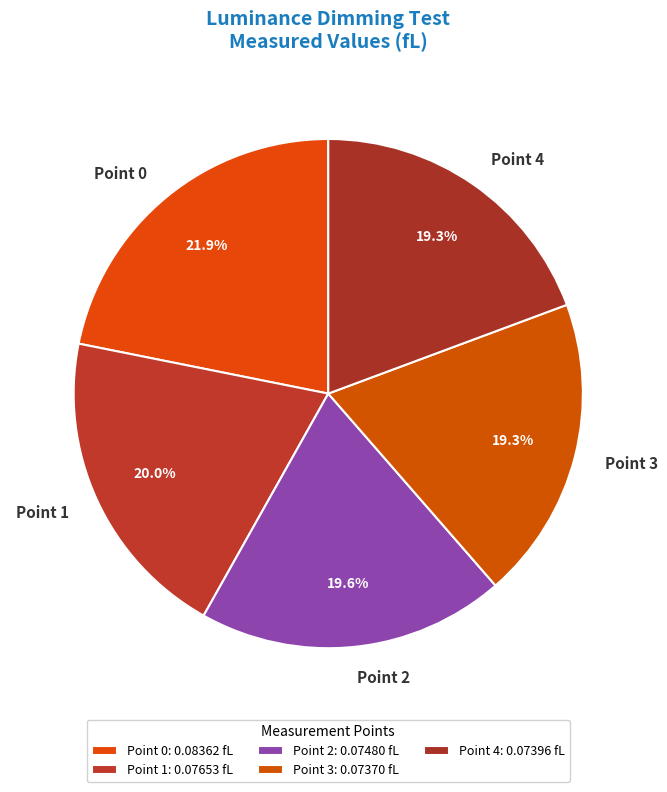

What percentage do Point 4 and Point 1 together represent?

39.3%